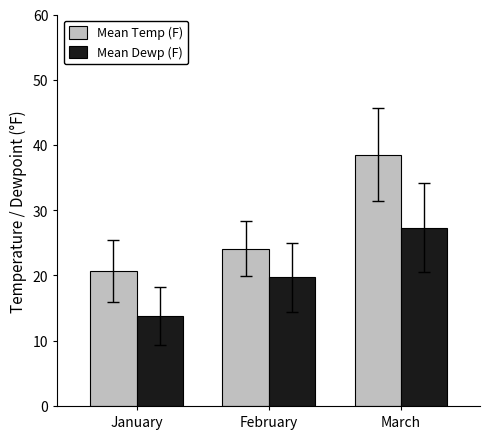

How many values in the Mean Temp (F) series exceed 24?

2